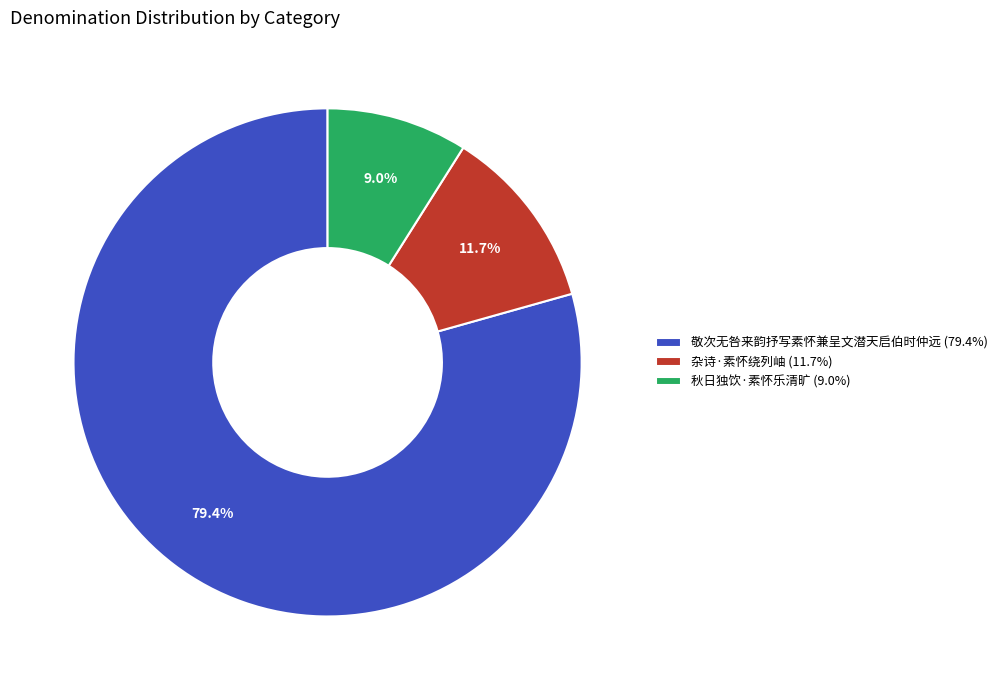

Which category has the smallest portion of the pie?

秋日独饮·素怀乐清旷